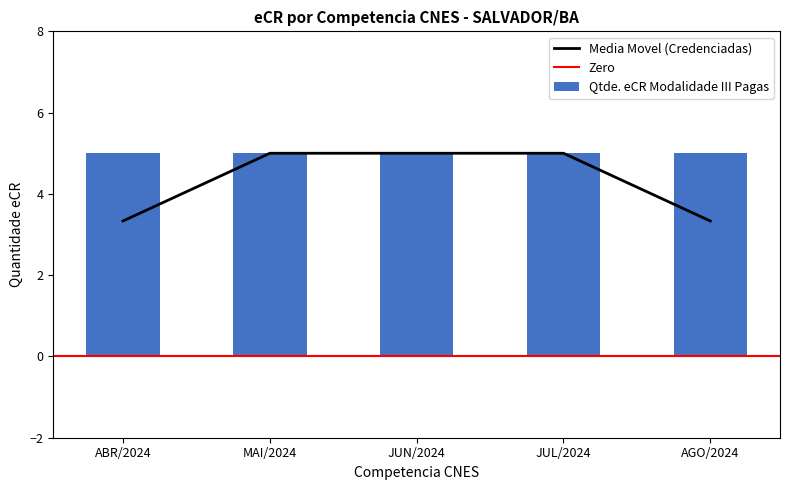

What is the lowest value of the Qtde. eCR Credenciadas series?

5